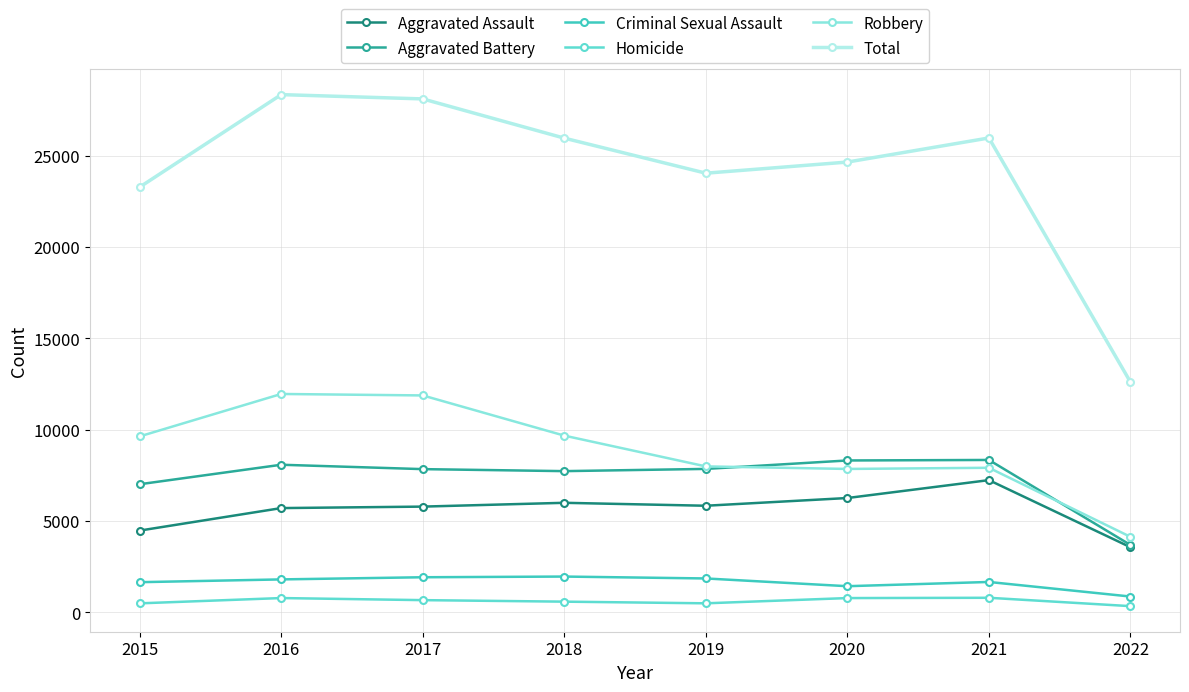

Which series has the largest total across all categories?

Total